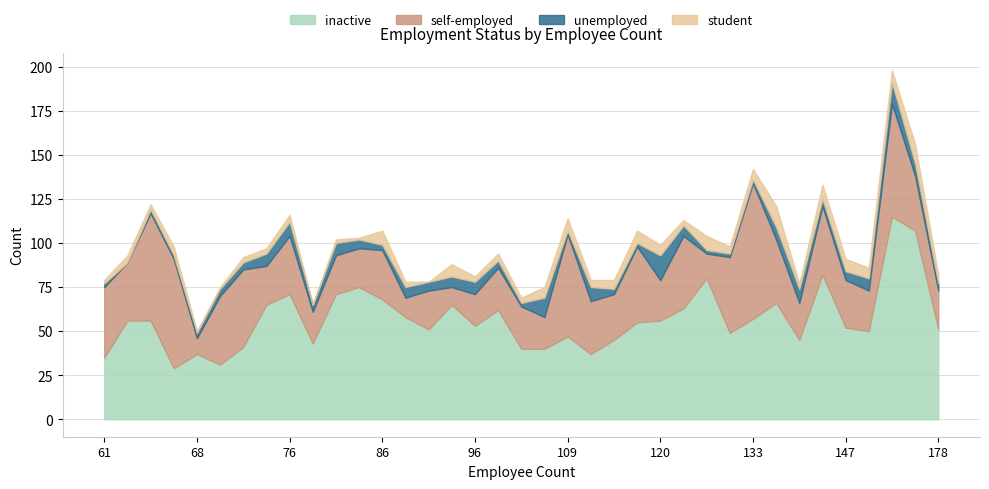

What is the difference between the second highest and second lowest values in the self-employed series?

54